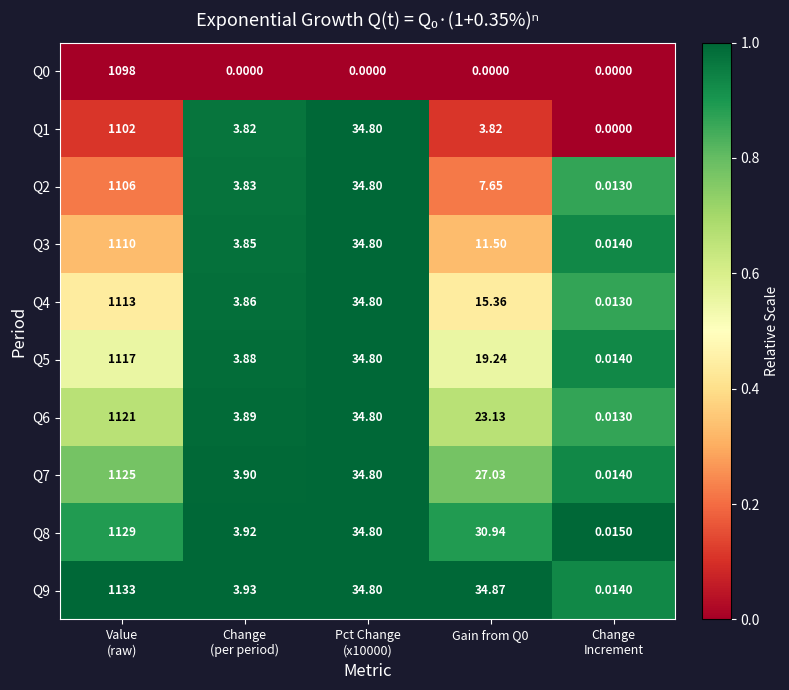

Count the number of categories in the chart.

5